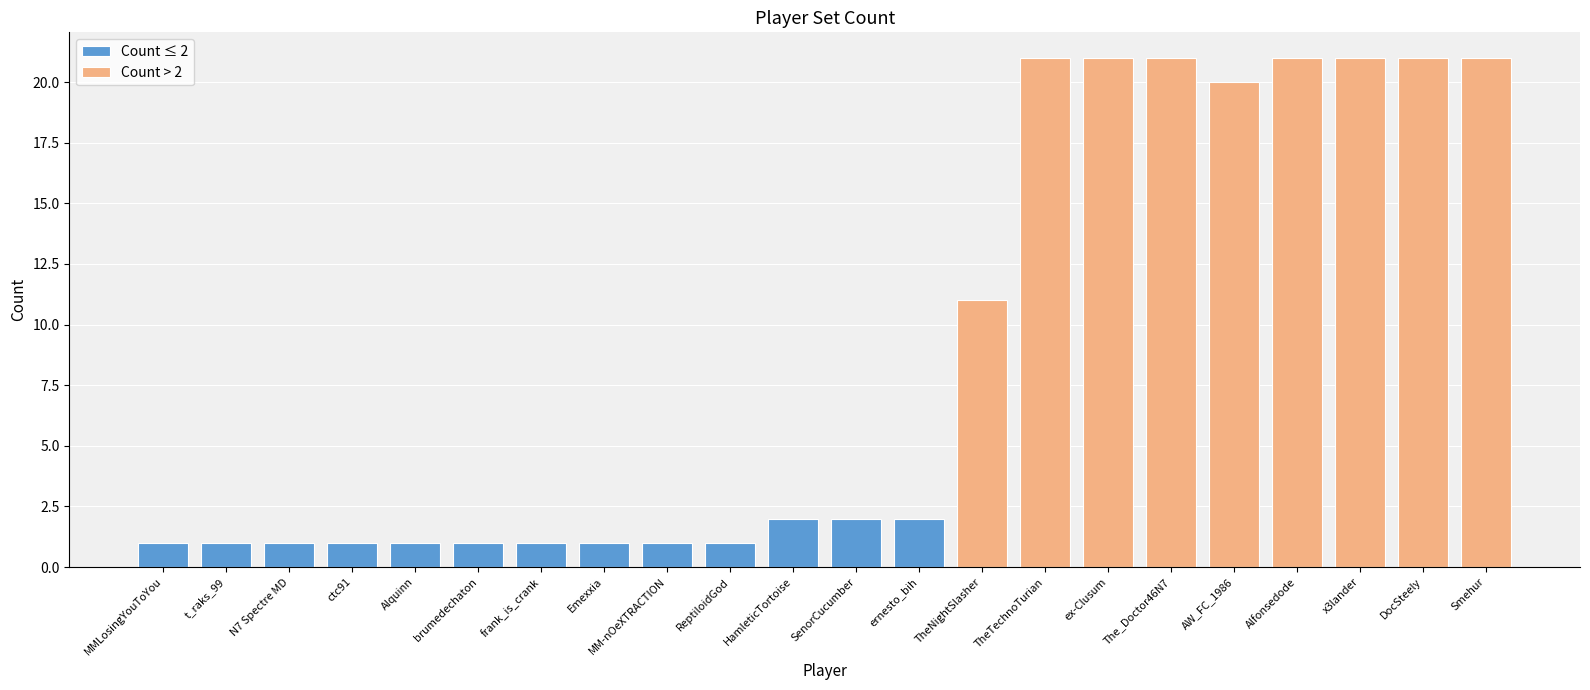

What is the average value?

9